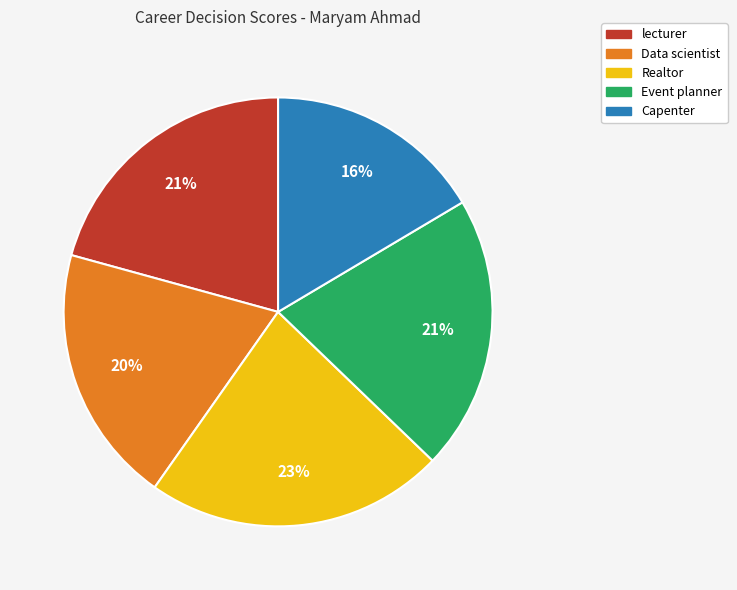

Which category has the smallest portion of the pie?

Capenter